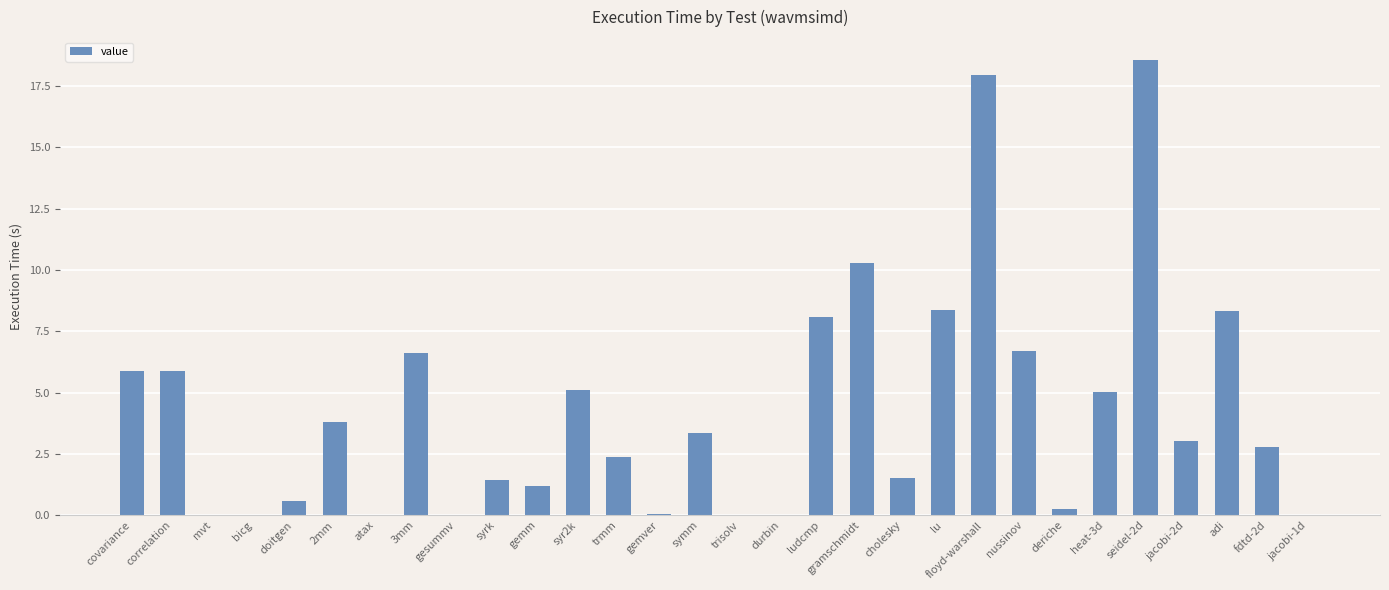

The chart shows a value of 5.0 at heat-3d. True or false?

True